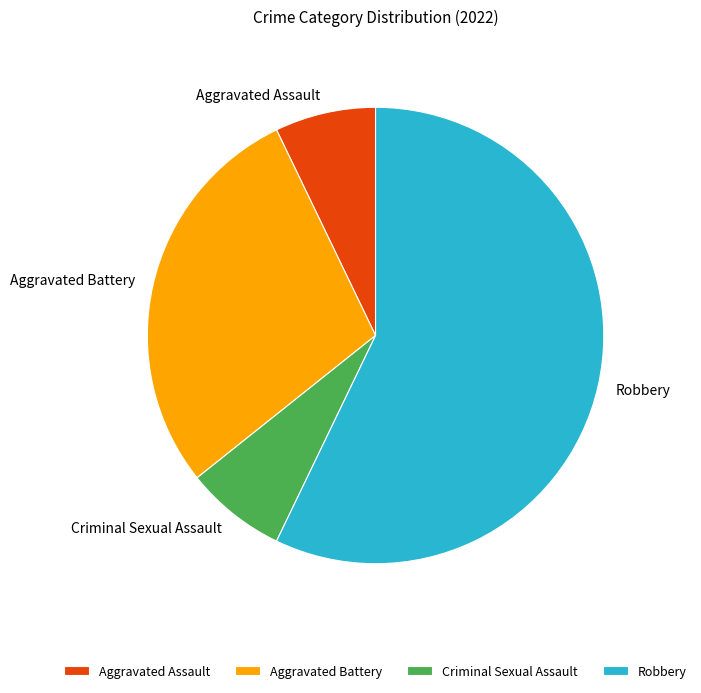

How many segments does this pie chart have?

4